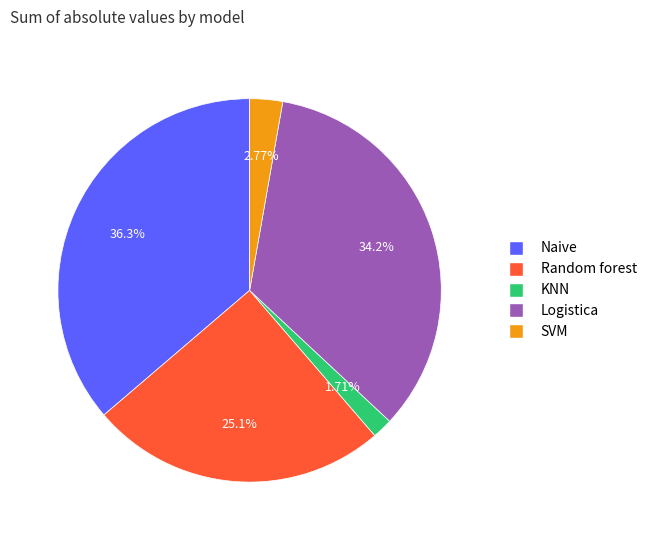

Is there a majority slice in this chart?

No